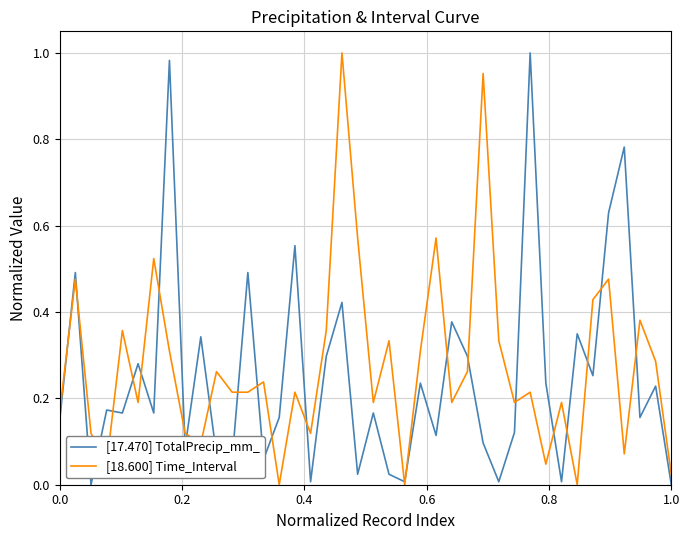

Does the chart have visible grid lines?

Yes